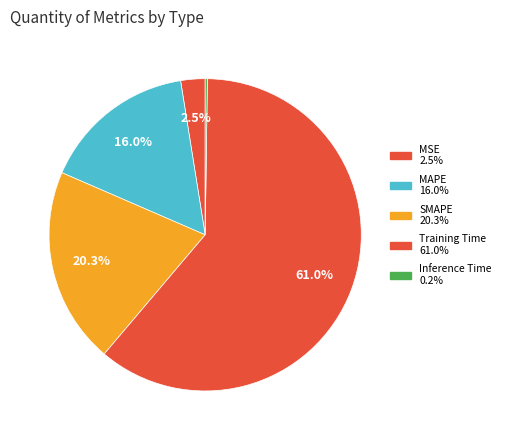

Is it true that Training Time is 61% of the pie?

True